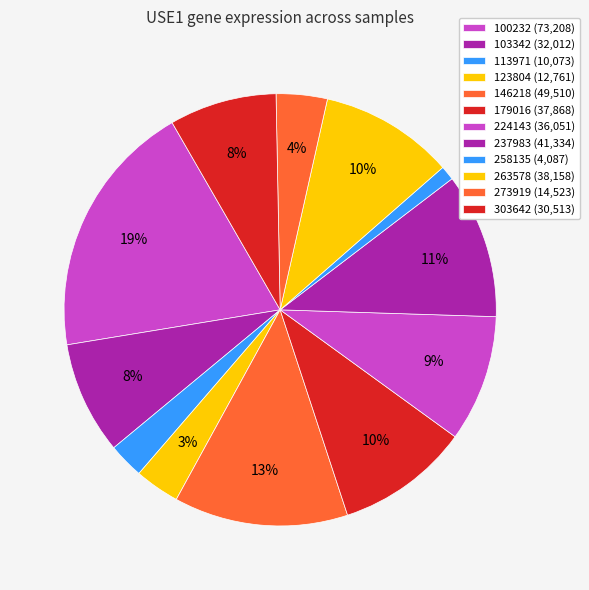

Does 146218 account for over 50% of the chart?

No